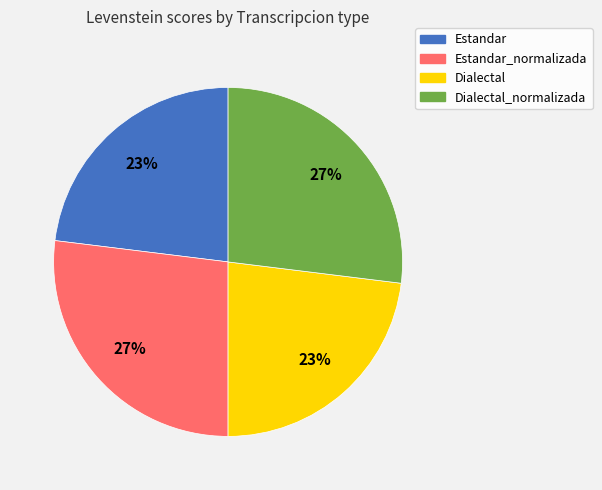

Does any single category account for the majority?

No